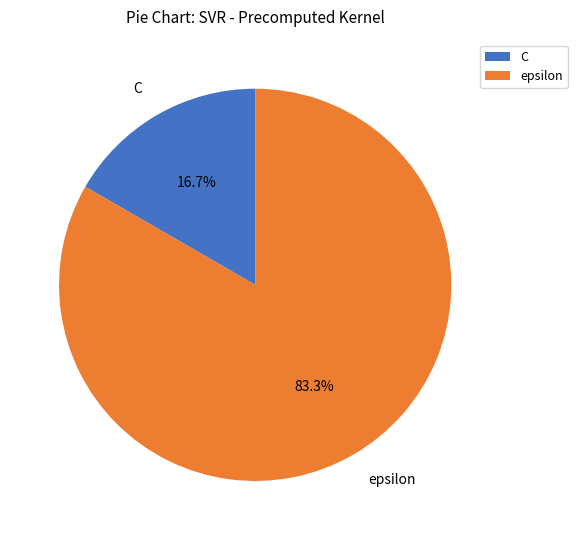

The C slice represents 29% of the pie. True or false?

False